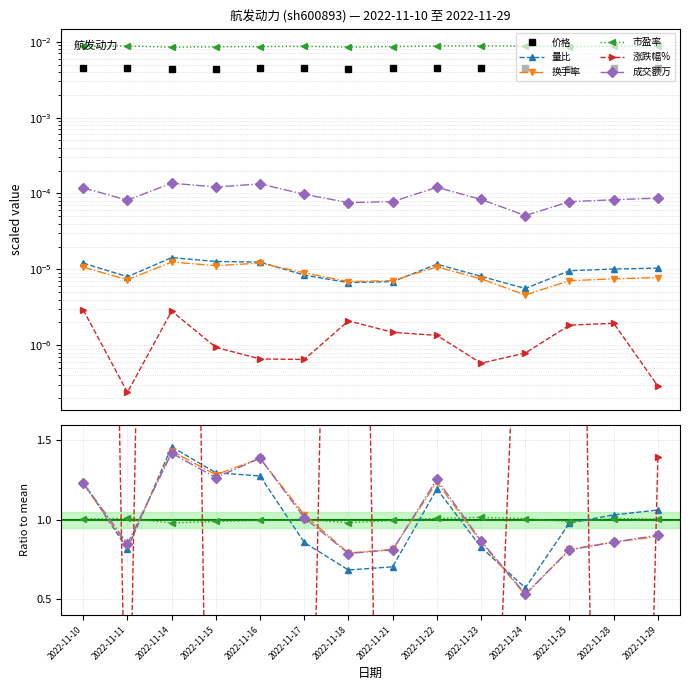

How many intersections are there between 量比 and 换手率?

4